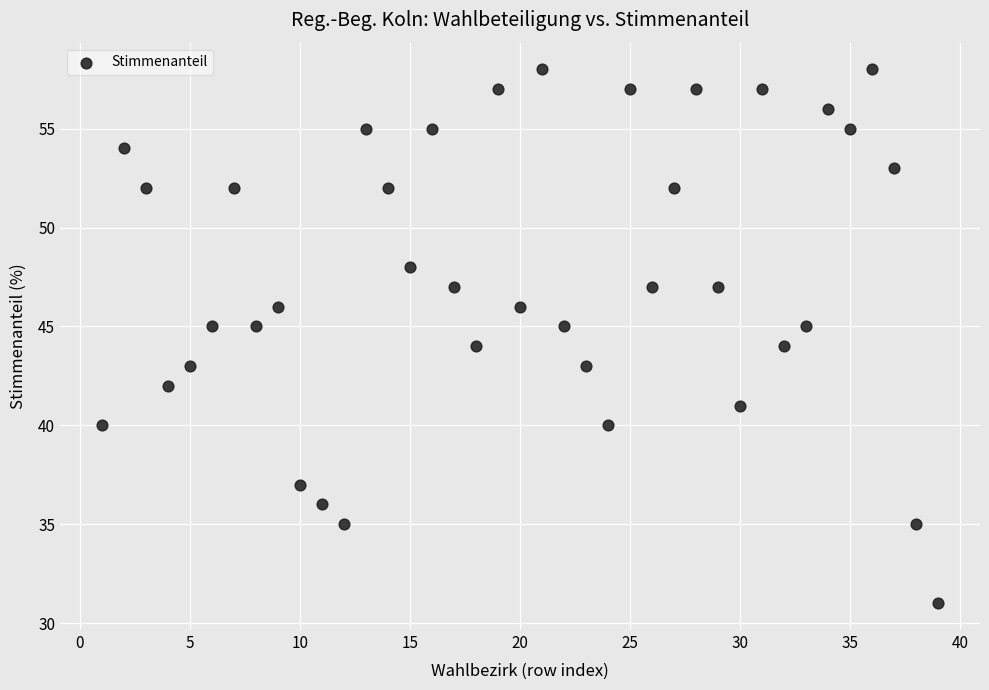

What is the range of X values (max minus min)?

38